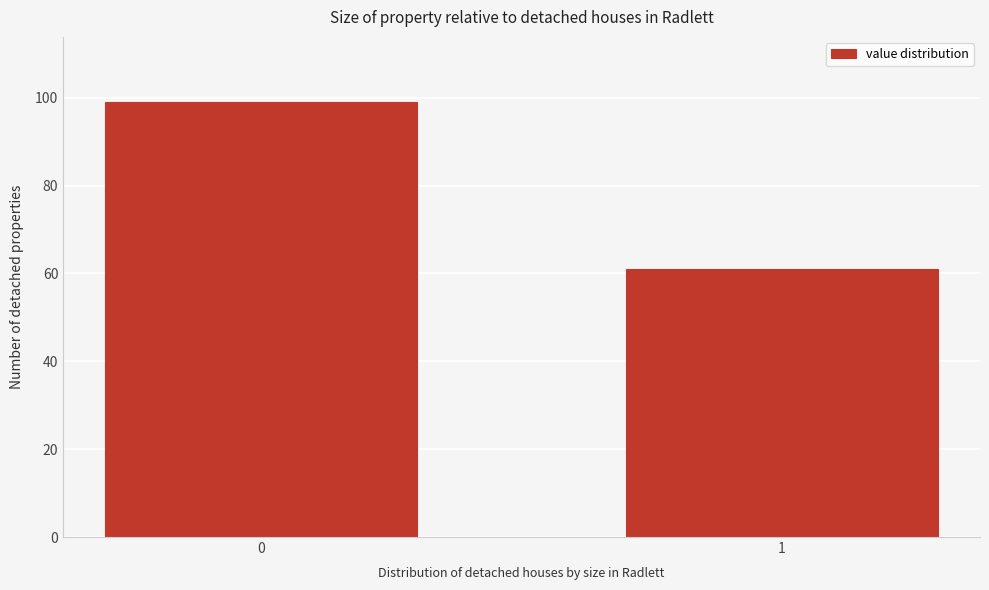

Reading right to left, extract all data points from this chart.

61	99